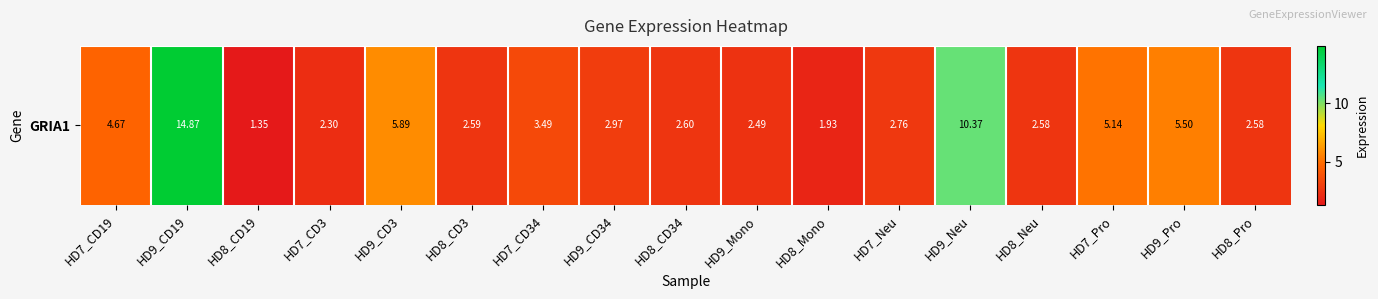

What is the sum of the values at HD8_Mono and HD9_Neu?

12.3